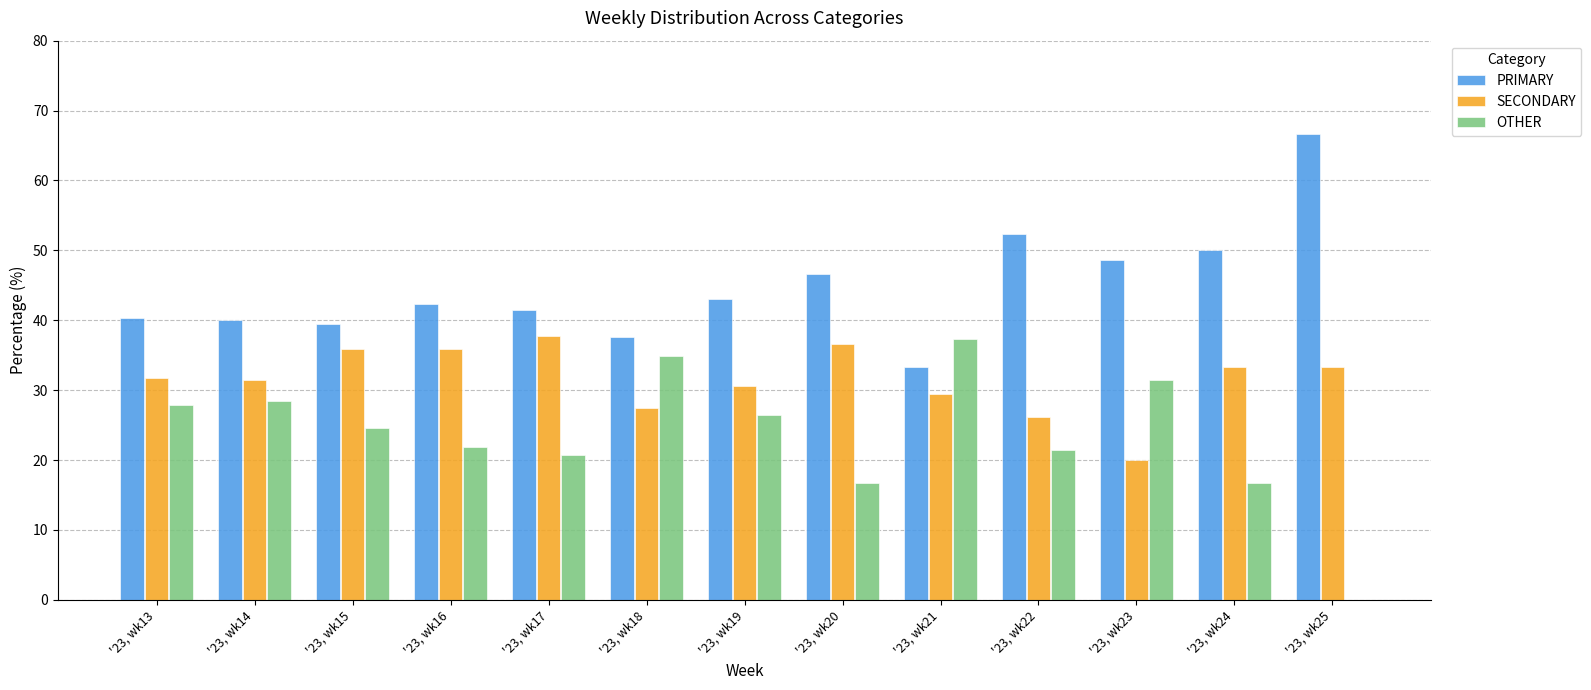

The SECONDARY series shows 17.3 at '23, wk19. True or false?

False